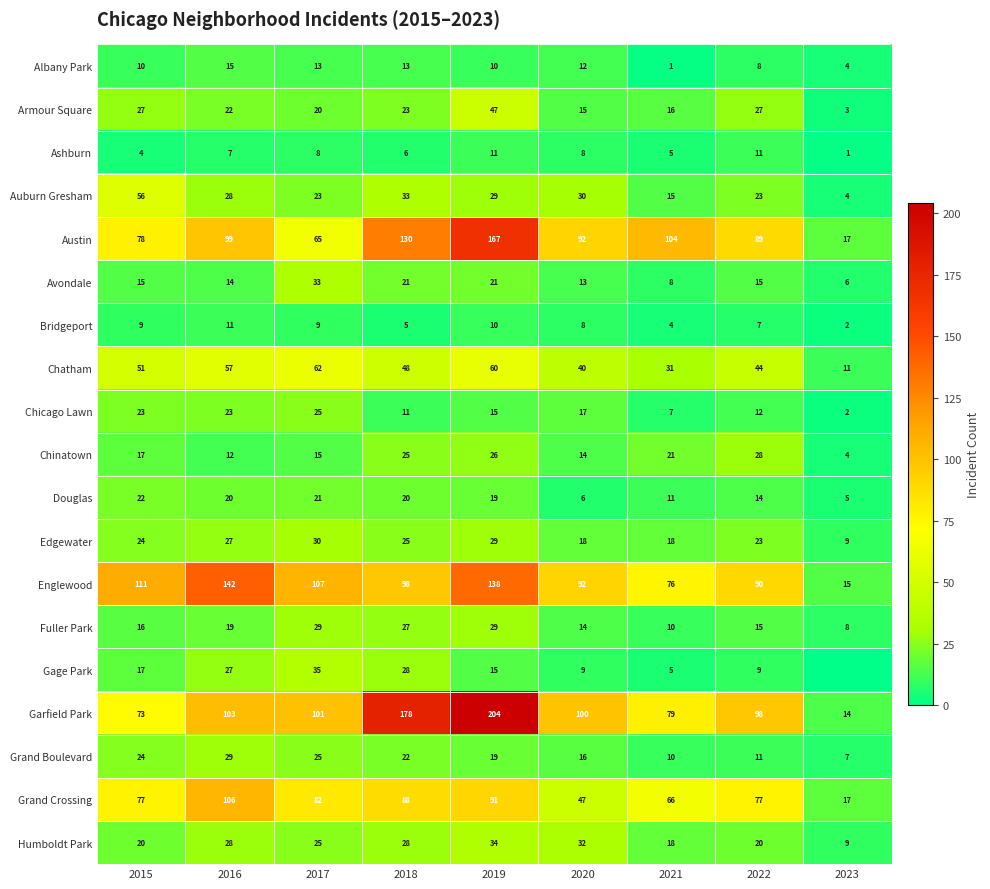

What is the difference between the maximum and minimum values in the Humboldt Park series?

25